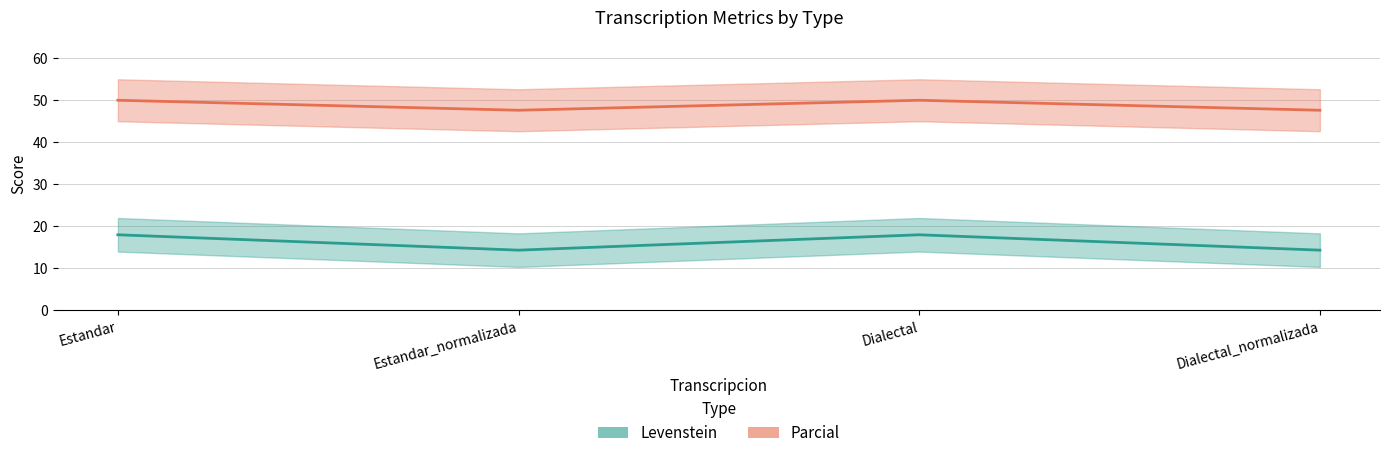

How many lines are shown in the chart?

2